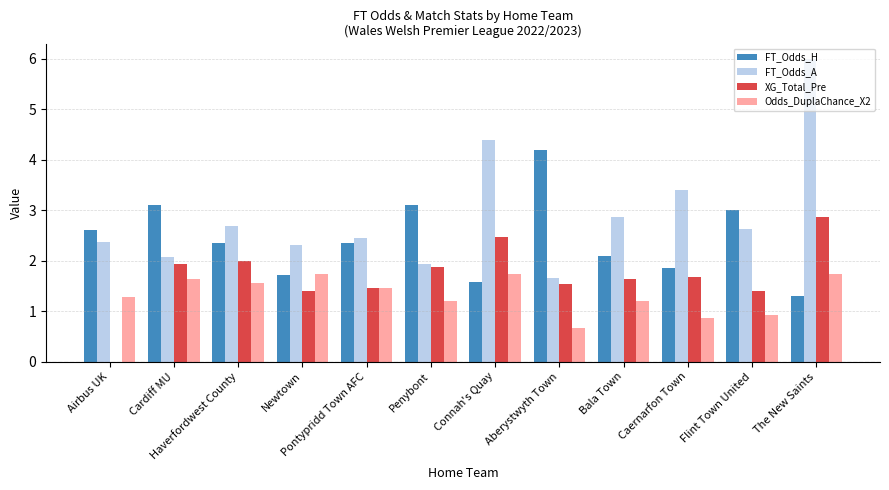

What is the highest value of the FT_Odds_A series?

6.0